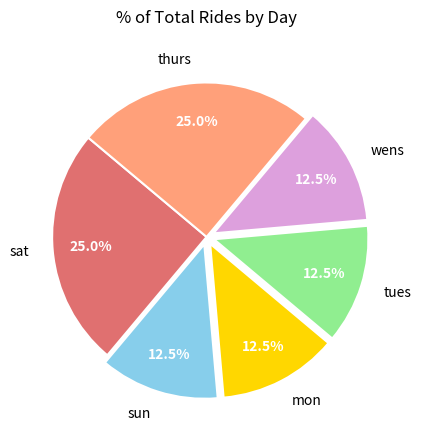

What percentage is the thurs slice, to the nearest percent?

25%